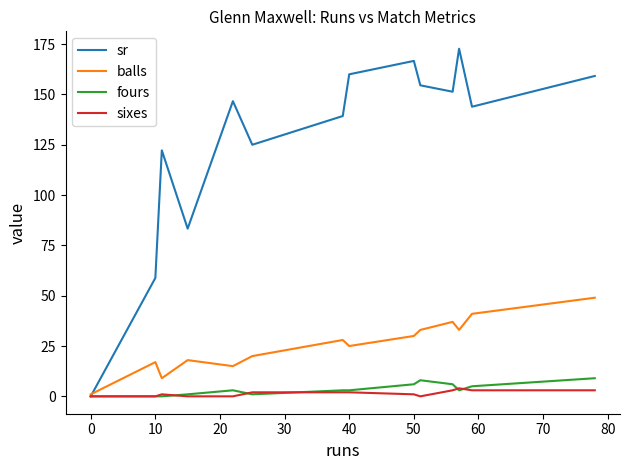

Which series has the largest total across all categories?

sr